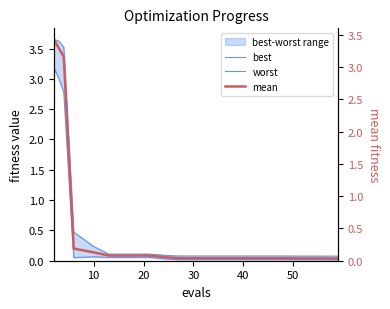

Reading left to right, what are all the values shown in this chart?

best: 3.2	3.0	2.8	0.1	0.1	0.1	0.1	0.1	0.0	0.0	0.0	0.0	0.0	0.0	0.0	0.0	0.0	0.0
worst: 3.7	3.6	3.5	0.5	0.2	0.1	0.1	0.1	0.1	0.1	0.1	0.1	0.1	0.1	0.1	0.1	0.1	0.1
mean: 3.4	3.3	3.2	0.2	0.1	0.1	0.1	0.1	0.1	0.0	0.0	0.0	0.0	0.0	0.0	0.0	0.0	0.0